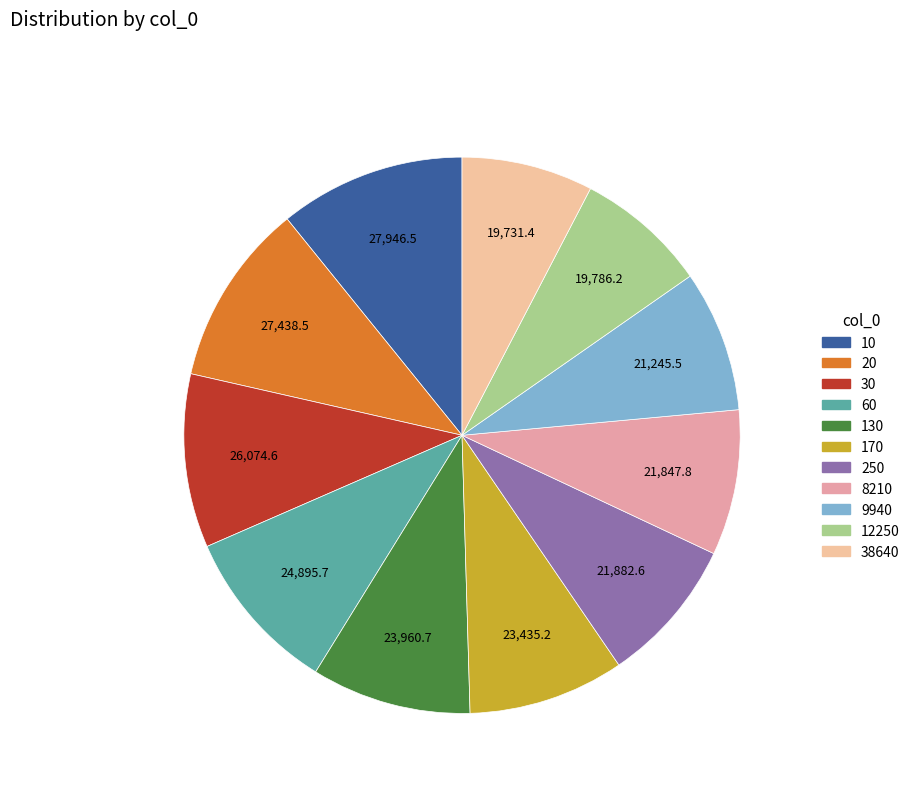

What is the change in value from 30 to 130?

-2113.9